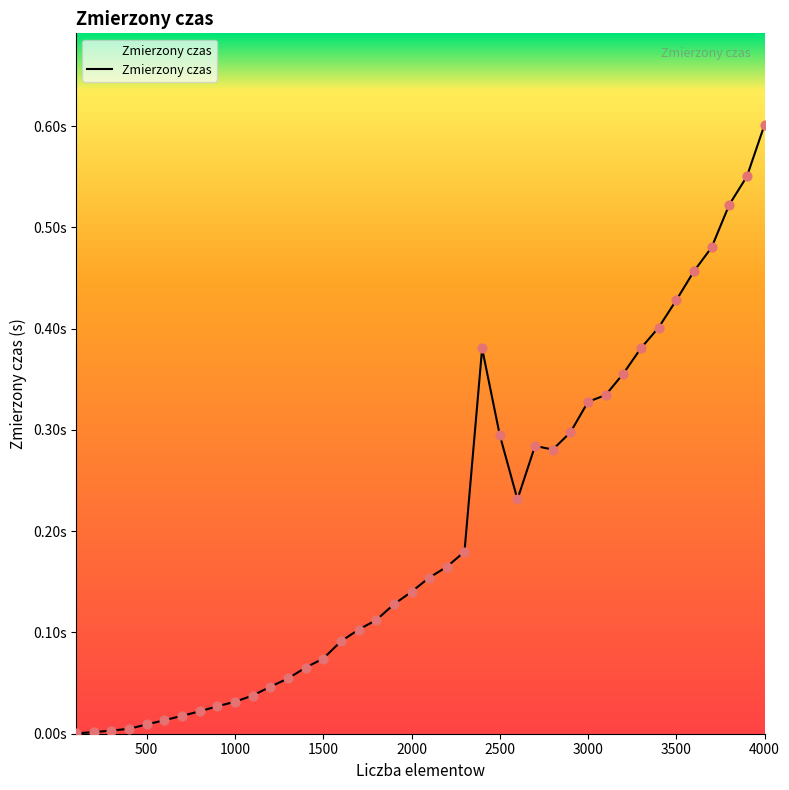

What is the change in value from 100 to 2700?

+0.3